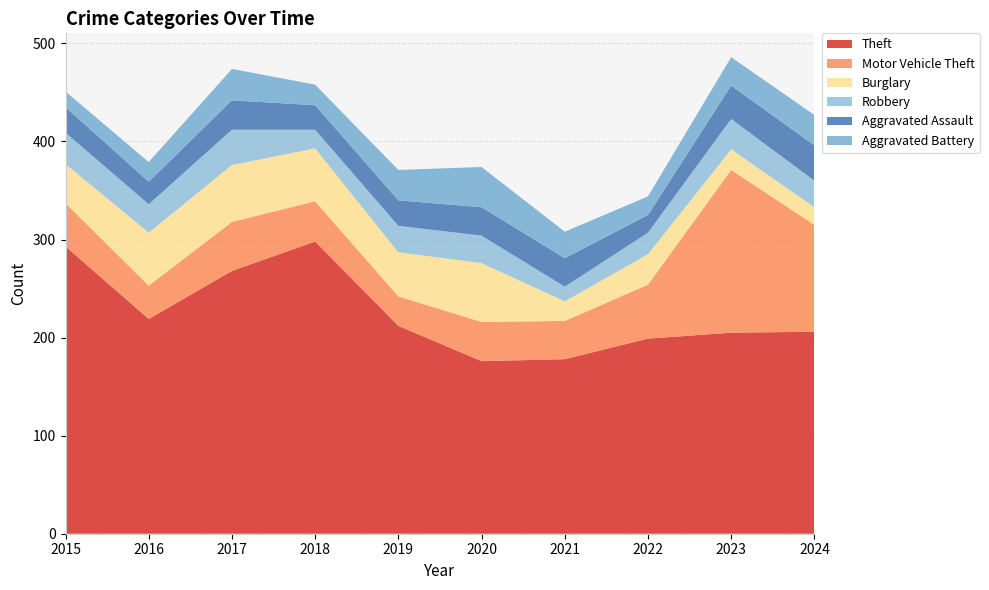

Reading left to right, transcribe all the data shown in this chart.

Theft: 2015=293	2016=219	2017=268	2018=298	2019=212	2020=176	2021=178	2022=199	2023=205	2024=206
Motor Vehicle Theft: 2015=44	2016=34	2017=50	2018=41	2019=30	2020=40	2021=39	2022=55	2023=166	2024=109
Burglary: 2015=40	2016=54	2017=58	2018=54	2019=45	2020=60	2021=20	2022=31	2023=21	2024=18
Robbery: 2015=32	2016=29	2017=36	2018=19	2019=27	2020=28	2021=15	2022=22	2023=31	2024=27
Aggravated Assault: 2015=26	2016=23	2017=30	2018=25	2019=26	2020=29	2021=29	2022=18	2023=34	2024=36
Aggravated Battery: 2015=16	2016=20	2017=32	2018=21	2019=31	2020=41	2021=27	2022=19	2023=29	2024=31